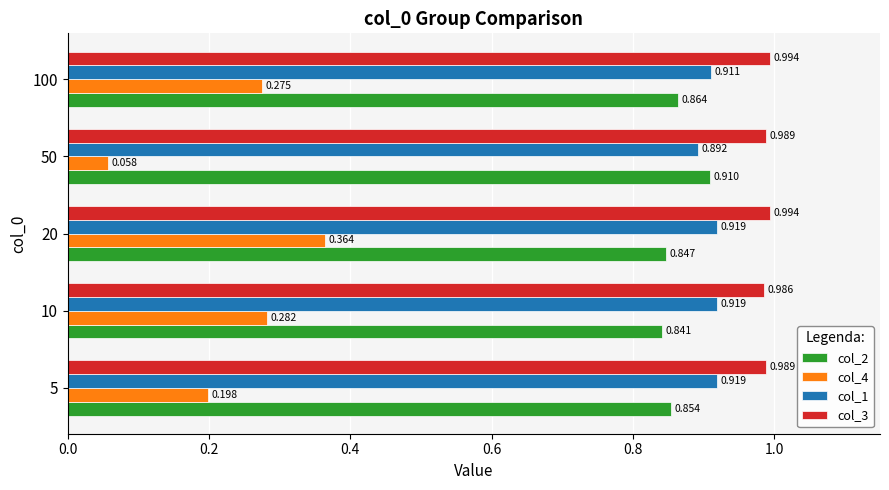

Is the value of col_2 at 5 greater than the value of col_4 at 10?

Yes